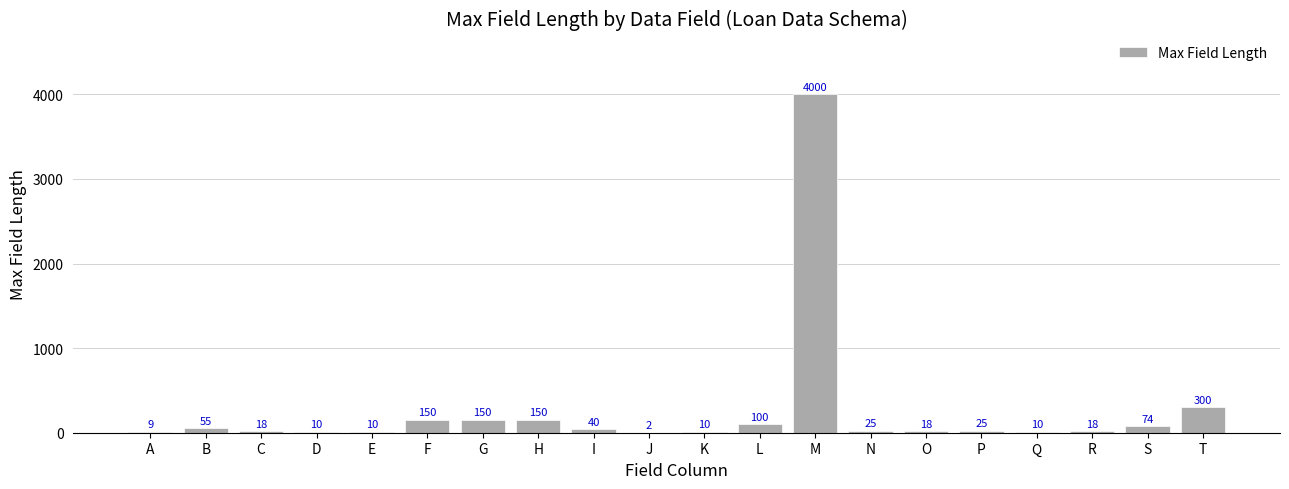

Between I and C, which is larger?

I